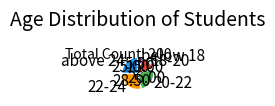

Rank the categories by value from highest to lowest.

22-24, 20-22, above 24, 18-20, below 18